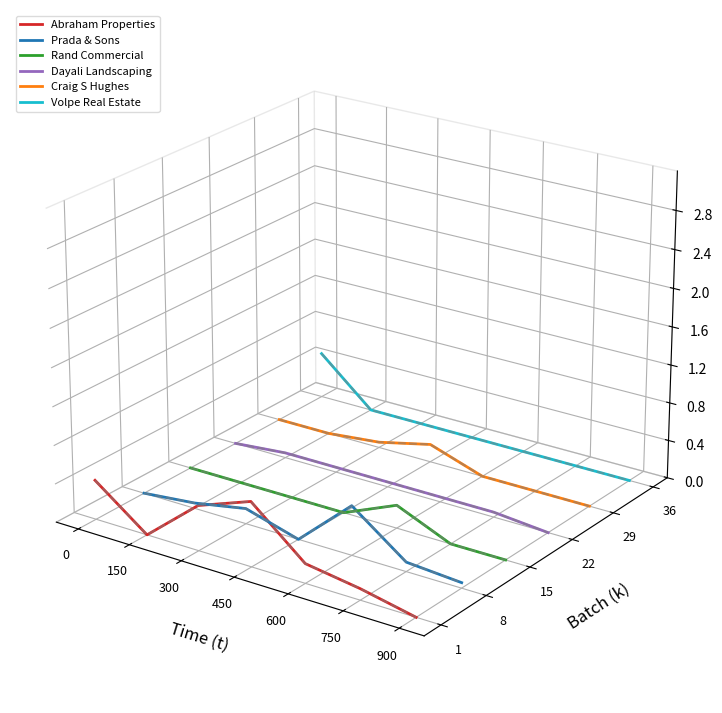

How many categories are shown in the chart?

7